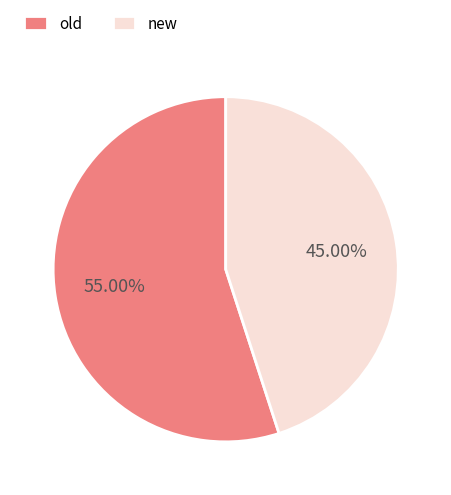

To the nearest percent, what is the difference between the old and new slice percentages?

10%